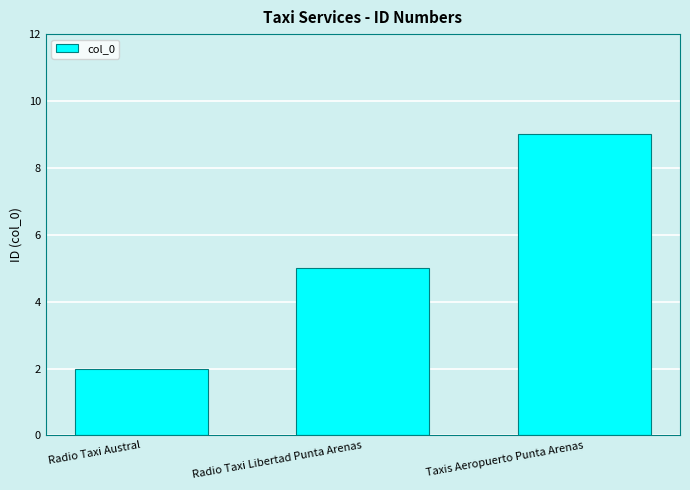

True or false: the data shows 0 at Radio Taxi Austral.

False